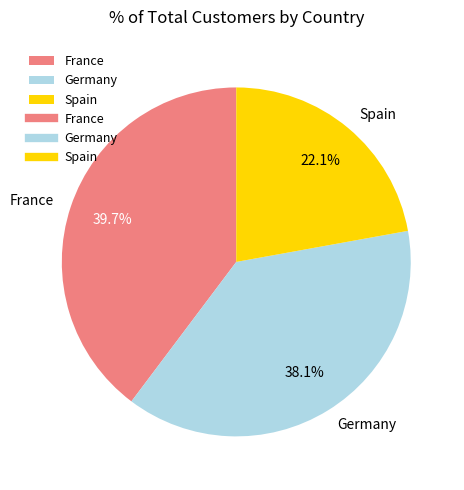

Rank the categories by value from lowest to highest.

Spain, Germany, France